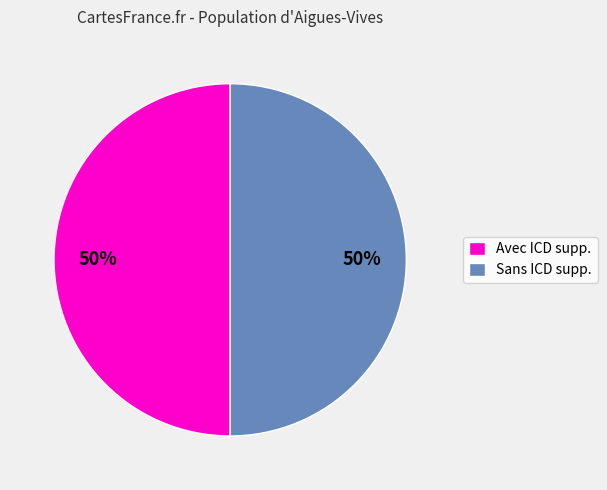

What percentage is the Sans ICD supp. slice, to the nearest percent?

50%